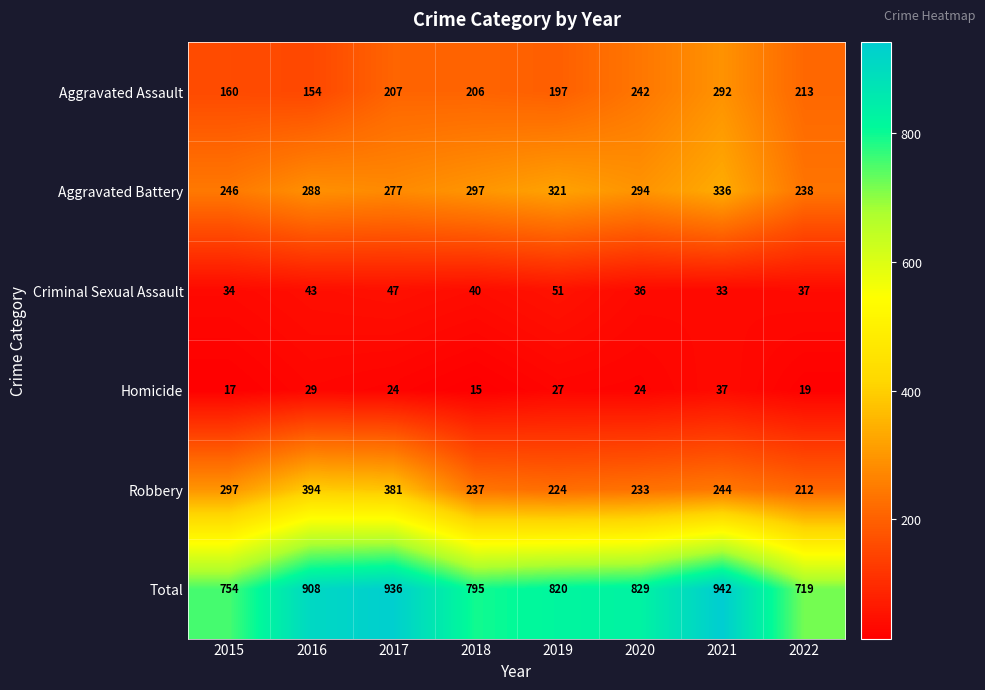

List the labels in order of Aggravated Assault value, smallest first.

2016, 2015, 2019, 2018, 2017, 2022, 2020, 2021